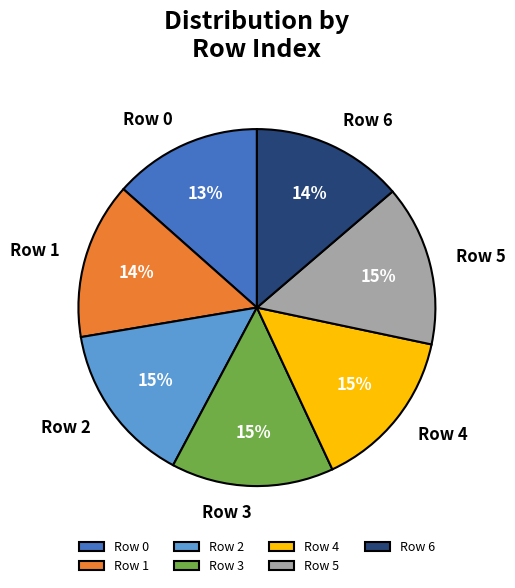

Is there any slice that represents more than half of the pie?

No